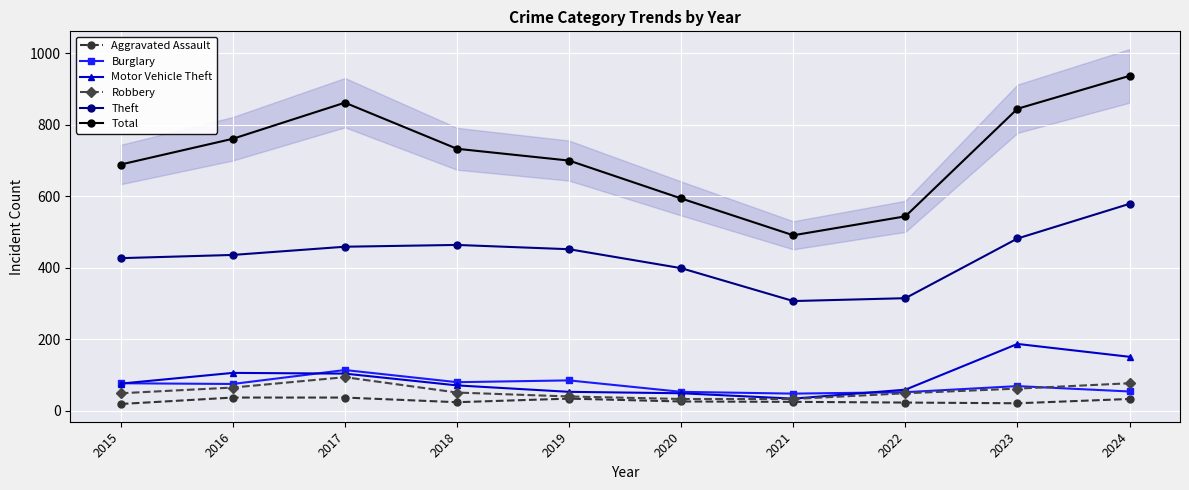

What are all the series names shown in the legend?

Aggravated Assault, Burglary, Motor Vehicle Theft, Robbery, Theft, Total